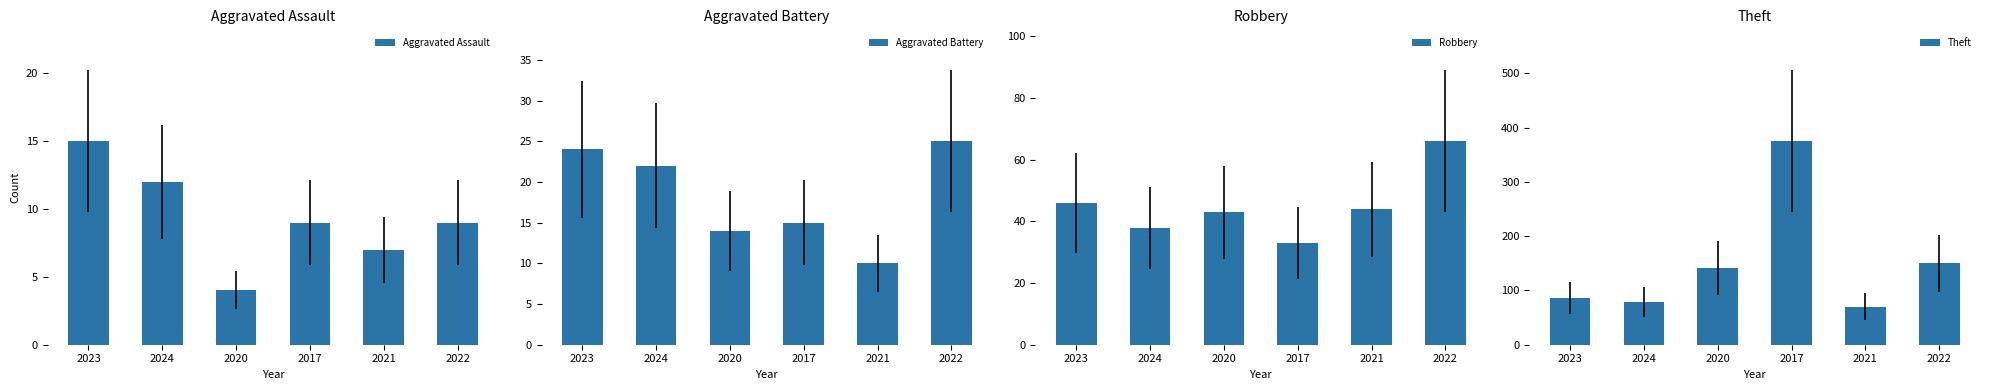

The Theft series shows 23 at 2021. True or false?

False